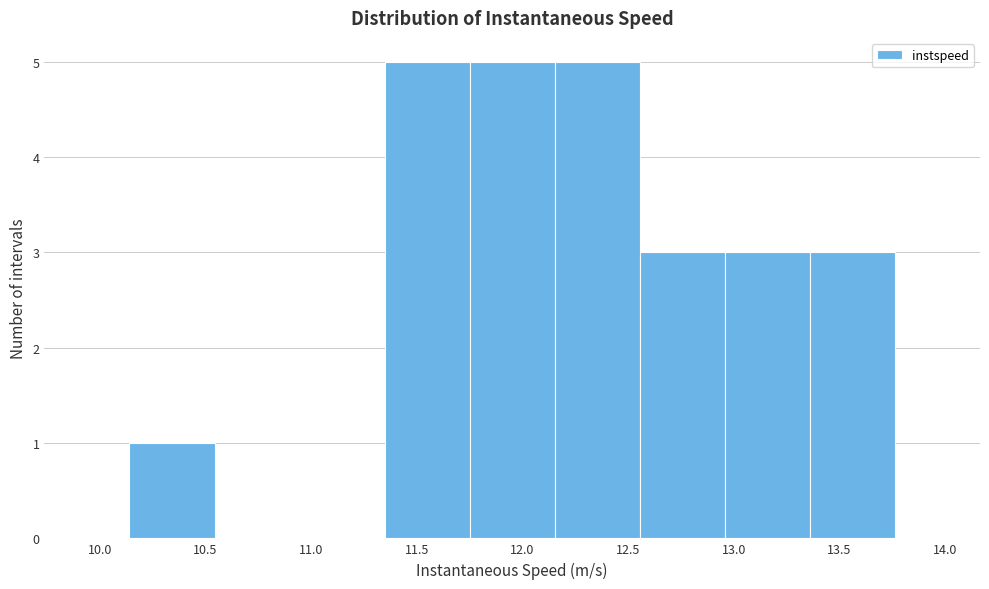

Reading left to right, transcribe this chart: for each bar, give the range it covers on the x-axis and its height. Neither the bar edges nor the heights are printed on the chart, so give them approximately, as read against the axes.

9.75 to 10.15: 0
10.15 to 10.55: 1
10.55 to 10.95: 0
10.95 to 11.35: 0
11.35 to 11.75: 5
11.75 to 12.15: 5
12.15 to 12.55: 5
12.55 to 12.95: 3
12.95 to 13.35: 3
13.35 to 13.75: 3
13.75 to 14.15: 0